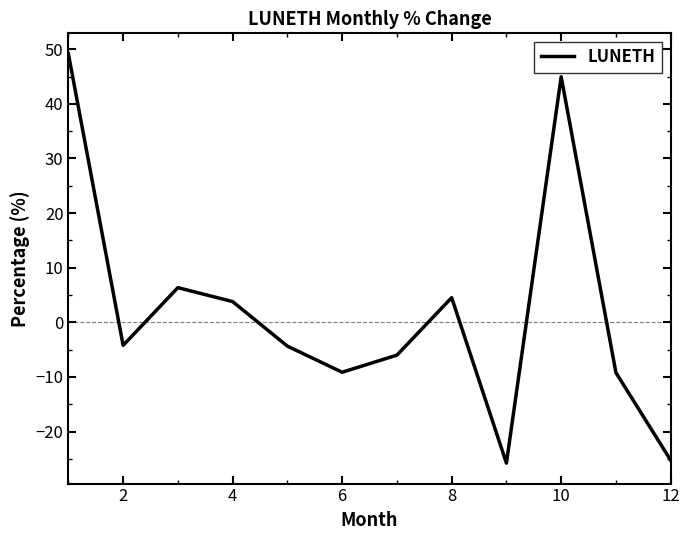

Does the chart have visible grid lines?

No